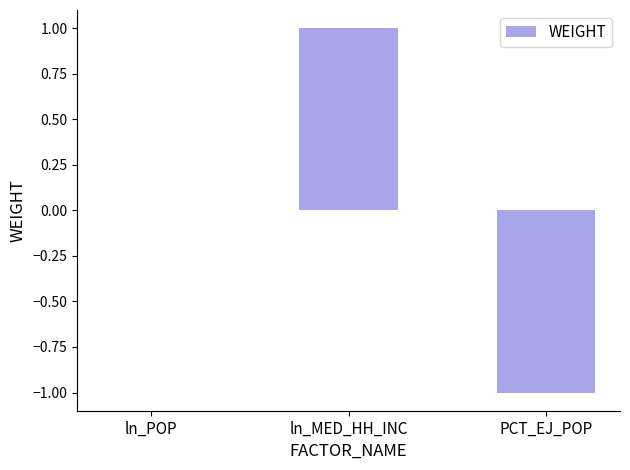

At which category does the chart reach its peak across all series?

ln_MED_HH_INC